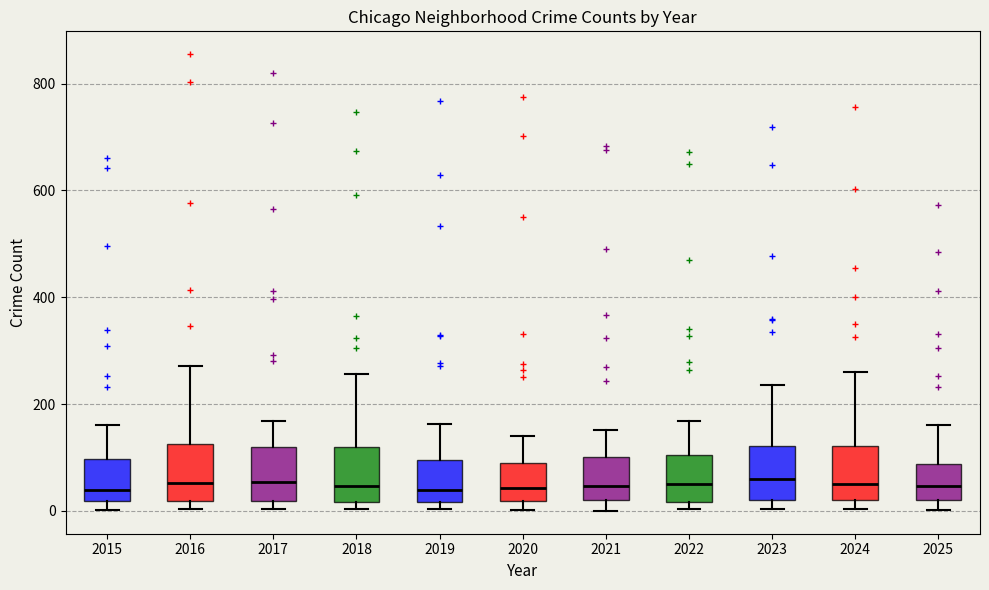

Reading left to right, transcribe this box plot: for each box, give where its median line is, the range the box spans, and where its two whiskers end, as read against the y-axis. The values are not printed on the chart, so give them approximately, as read against the axis.

2015: median 40, box 20 to 100, whiskers 0 to 160
2016: median 60, box 20 to 120, whiskers 0 to 280
2017: median 60, box 20 to 120, whiskers 0 to 160
2018: median 40, box 20 to 120, whiskers 0 to 260
2019: median 40, box 20 to 100, whiskers 0 to 160
2020: median 40, box 20 to 80, whiskers 0 to 140
2021: median 40, box 20 to 100, whiskers 0 to 160
2022: median 40, box 20 to 100, whiskers 0 to 160
2023: median 60, box 20 to 120, whiskers 0 to 240
2024: median 60, box 20 to 120, whiskers 0 to 260
2025: median 40, box 20 to 80, whiskers 0 to 160